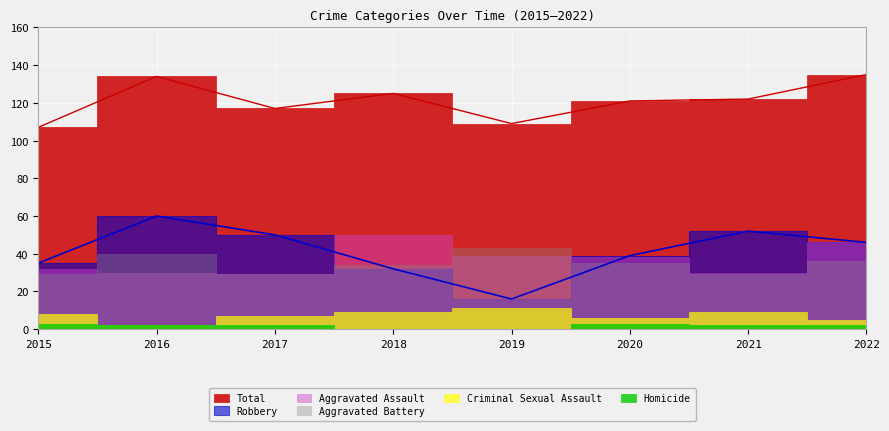

Which series has the widest spread of values?

Robbery